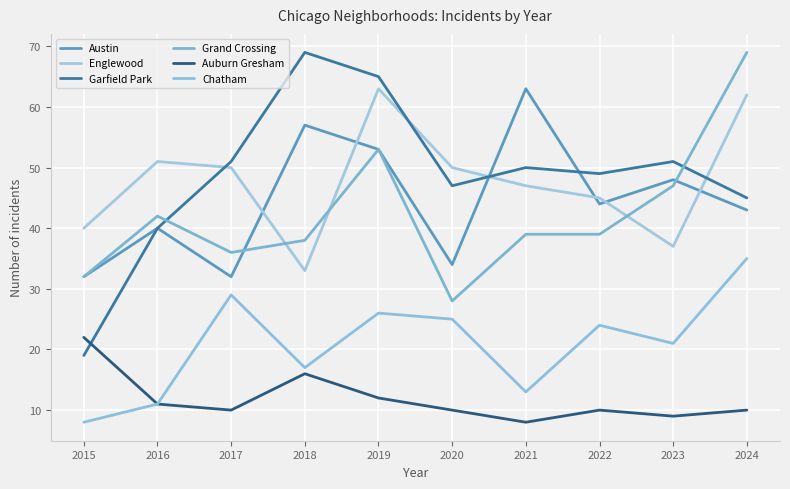

Is this an area chart (filled region under the line)?

No